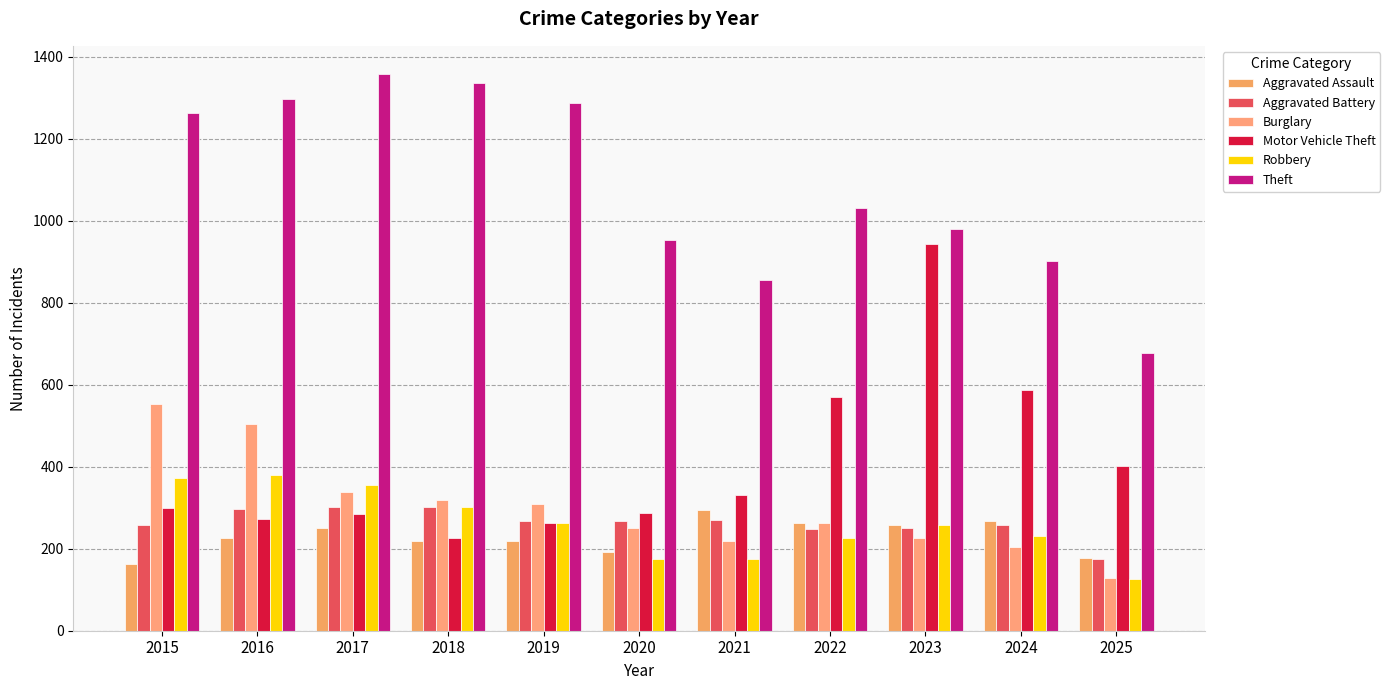

Reading left to right, what are all the values shown in this chart?

Aggravated Assault: 164	225	251	220	220	192	295	264	259	267	178
Aggravated Battery: 259	298	303	302	267	268	270	249	251	259	175
Burglary: 552	505	339	319	308	250	220	263	225	205	129
Motor Vehicle Theft: 299	272	285	225	262	287	332	569	943	588	402
Robbery: 372	381	356	302	263	174	175	227	257	230	126
Theft: 1263	1297	1359	1337	1288	954	856	1032	980	903	678